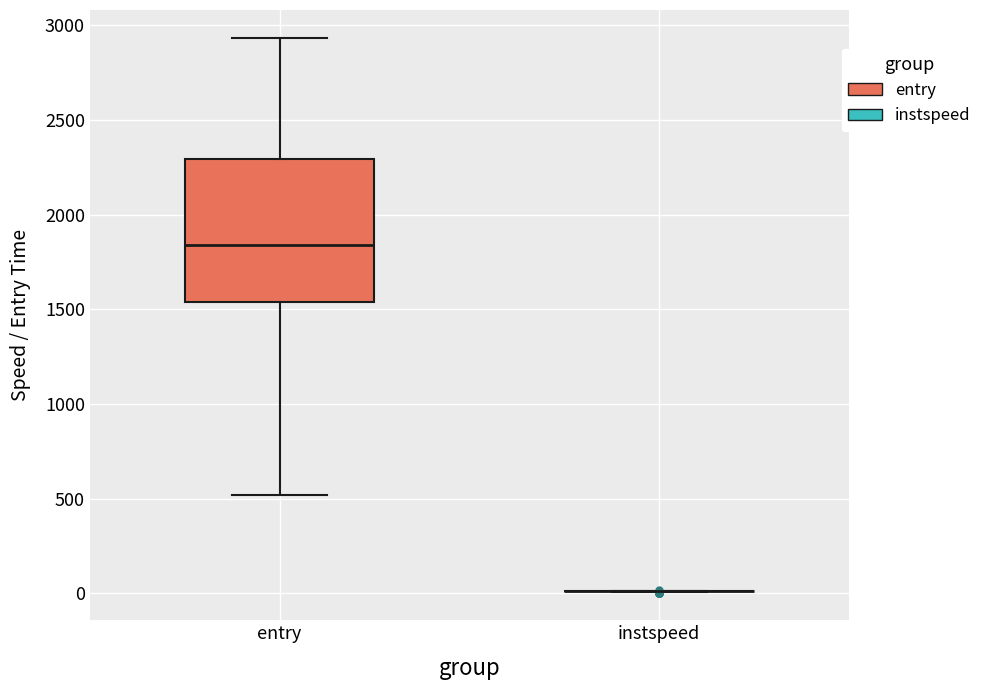

Which box is the tallest, from its lower edge to its upper edge?

entry